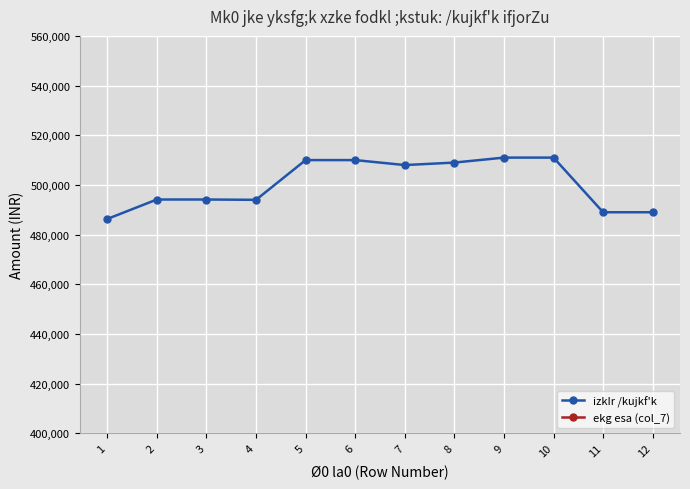

True or false: izkIr /kujkf'k and ekg esa (col_7) intersect in this chart.

False